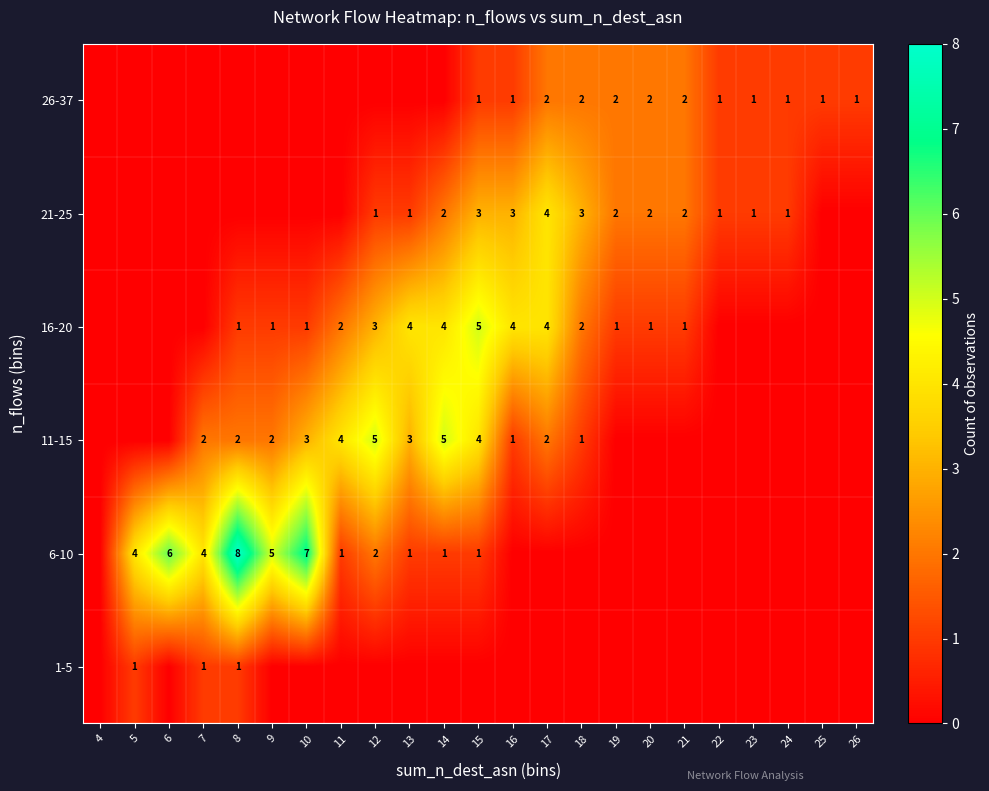

What is the sum of the 6-10 values at 6 and 9?

11